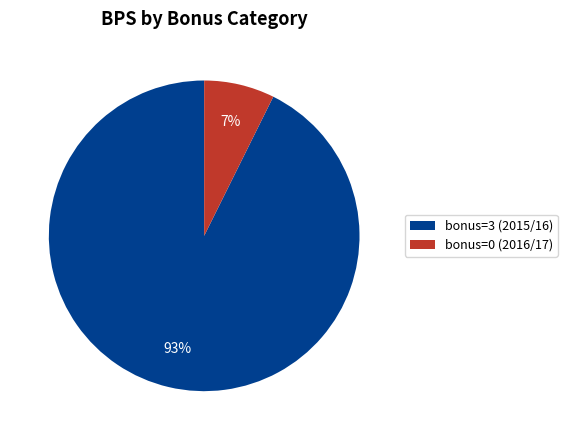

Count the number of slices in the pie.

2